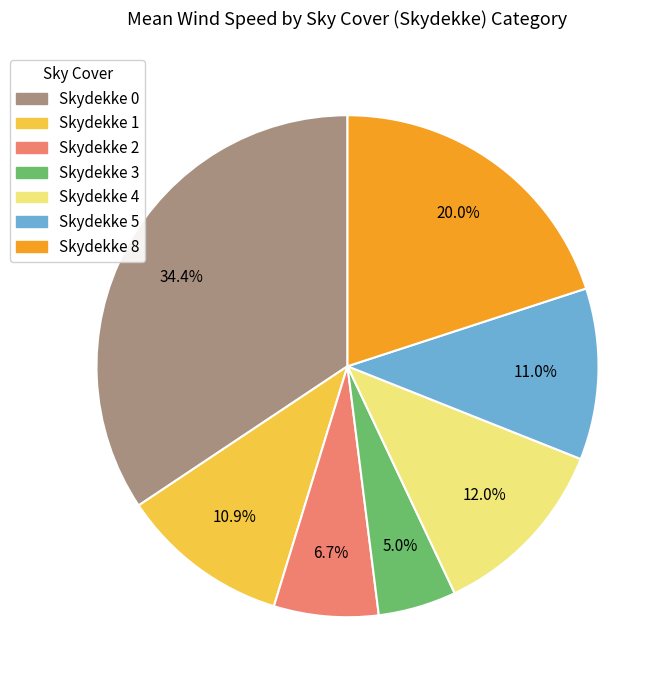

Is there any slice that represents more than half of the pie?

No